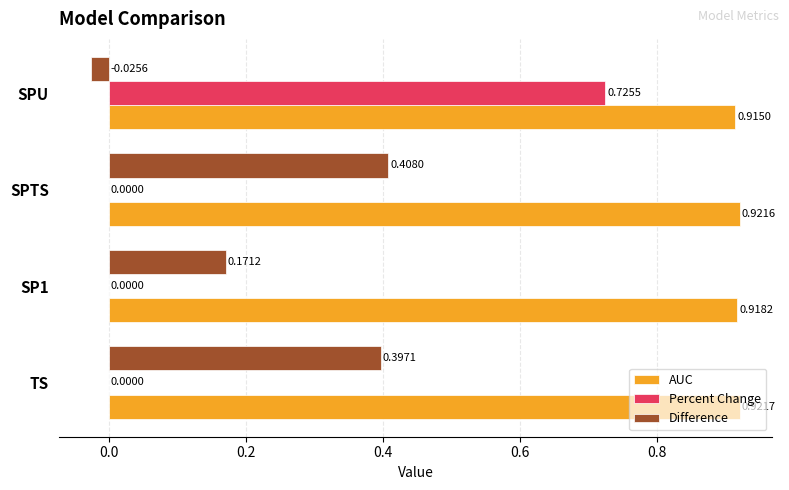

Between TS and SPU, which series saw the biggest shift?

Percent Change